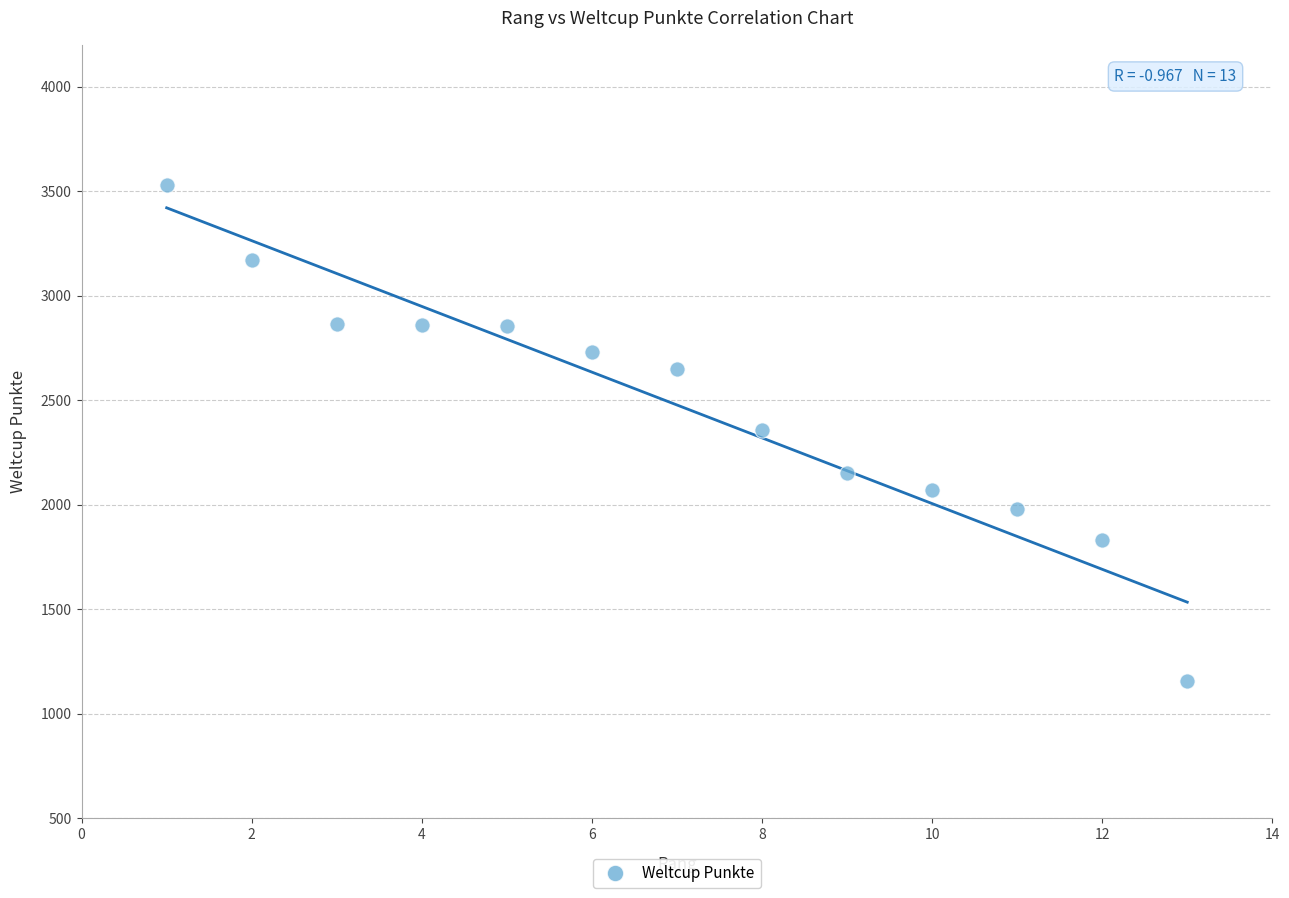

What is the range of X values (max minus min)?

12